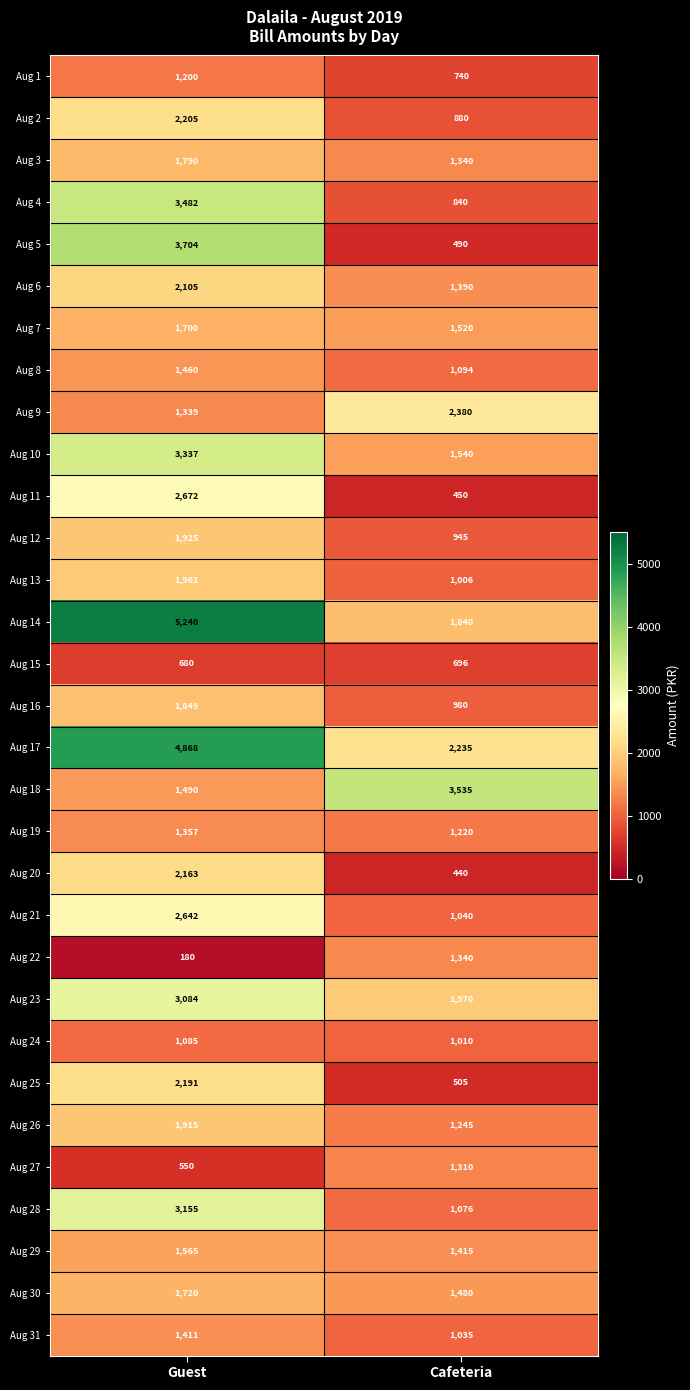

What is the difference between the highest and lowest values at Guest?

5060